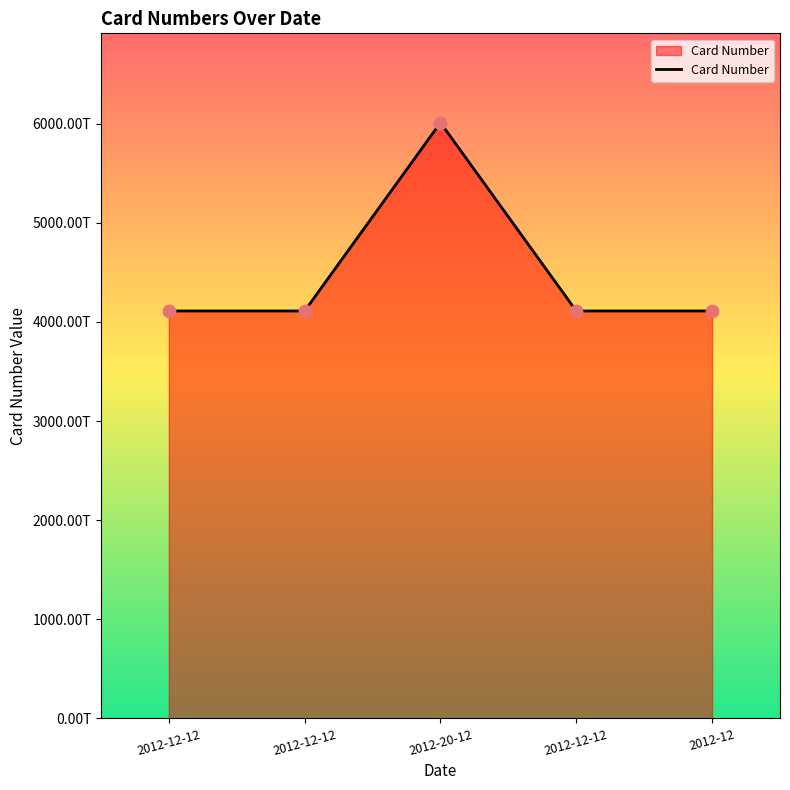

Approximately how many times larger is the value at 2012-12-12 compared to 2012-12-12?

1.0